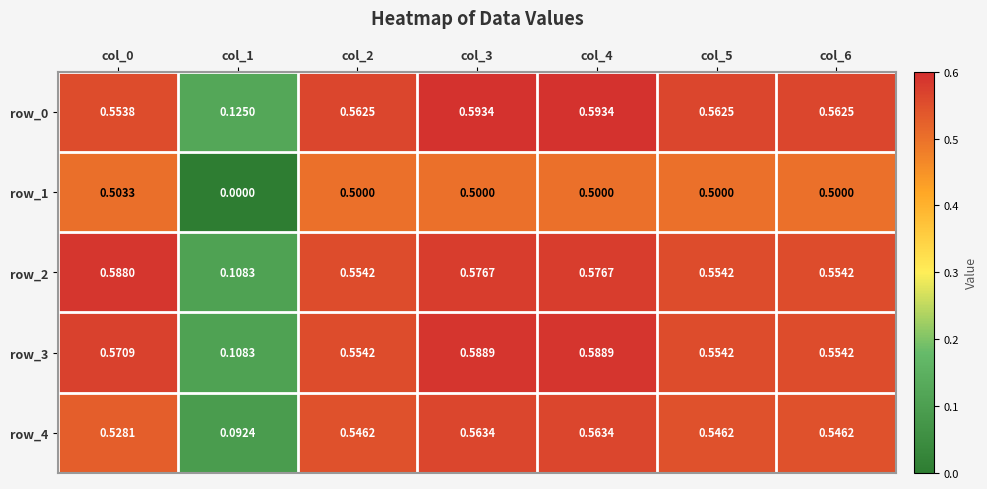

Which series has the largest range (max minus min)?

row_1